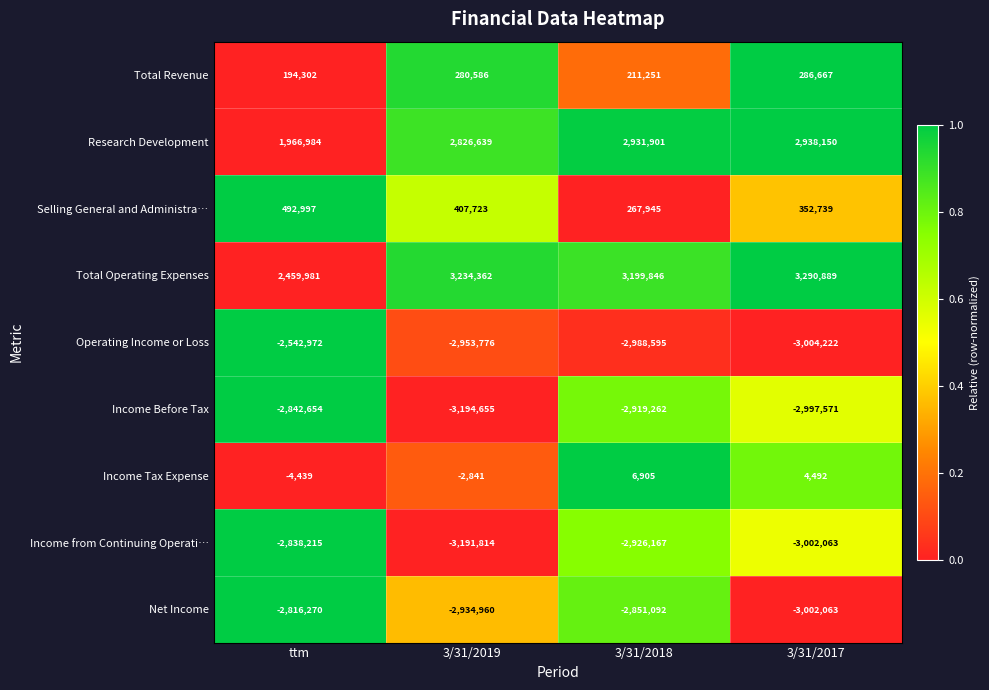

How many categories are shown in the chart?

4